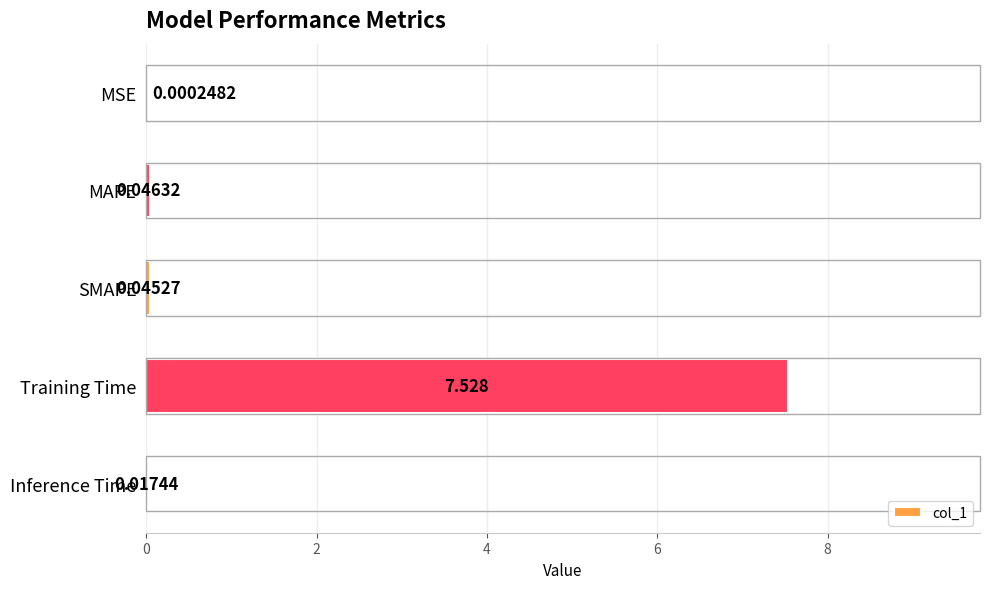

Does the chart contain stacked bars?

No